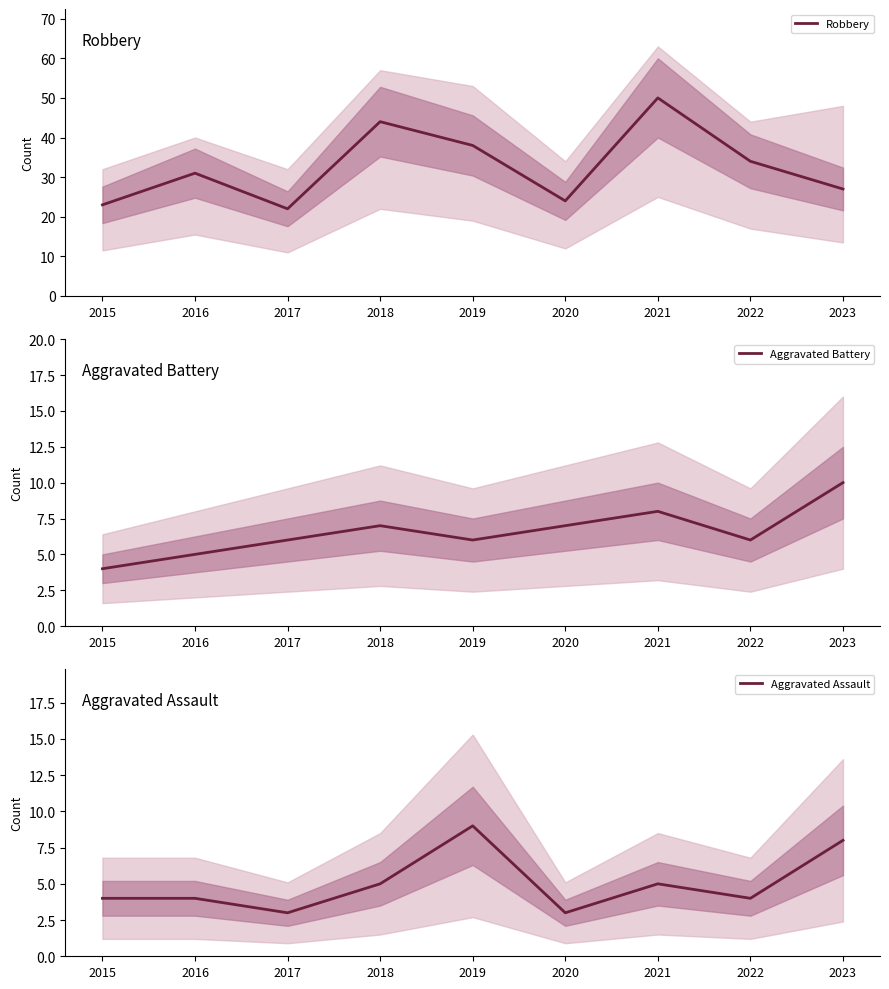

What is the difference between the Aggravated Assault values at 2021 and 2022?

1